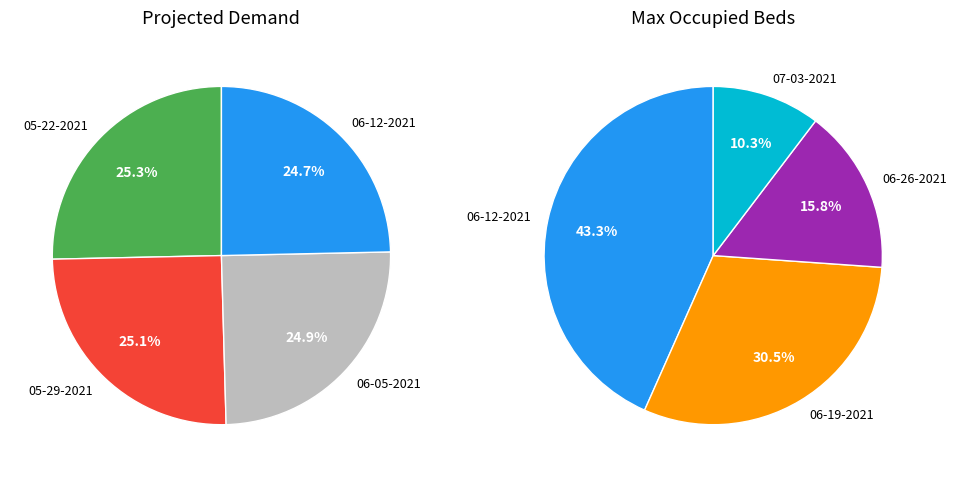

True or false: 07-03-2021 accounts for 27% of the total.

False